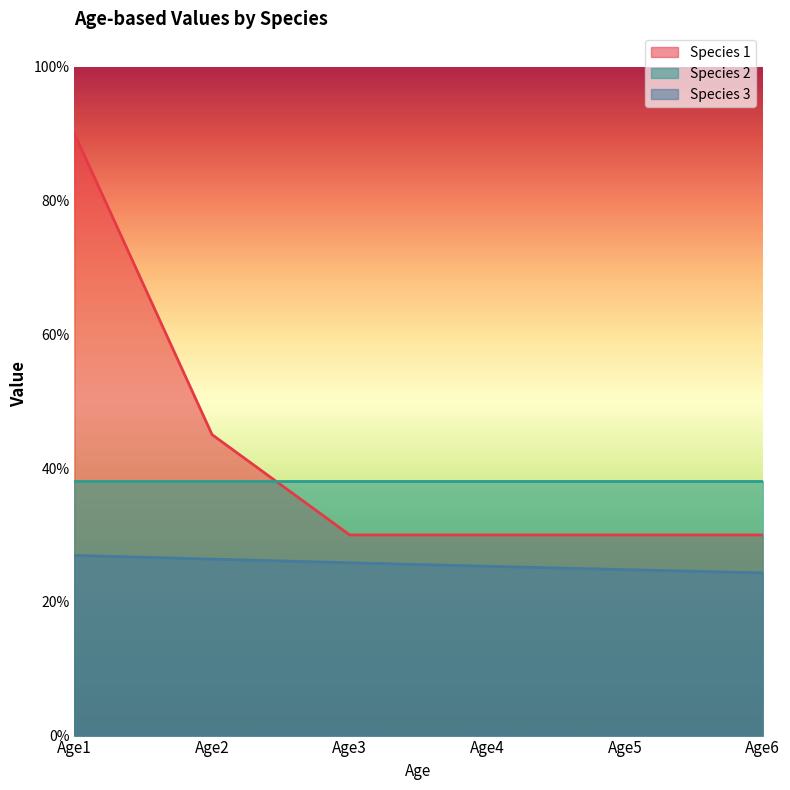

Does the chart display data point markers on the line(s)?

No